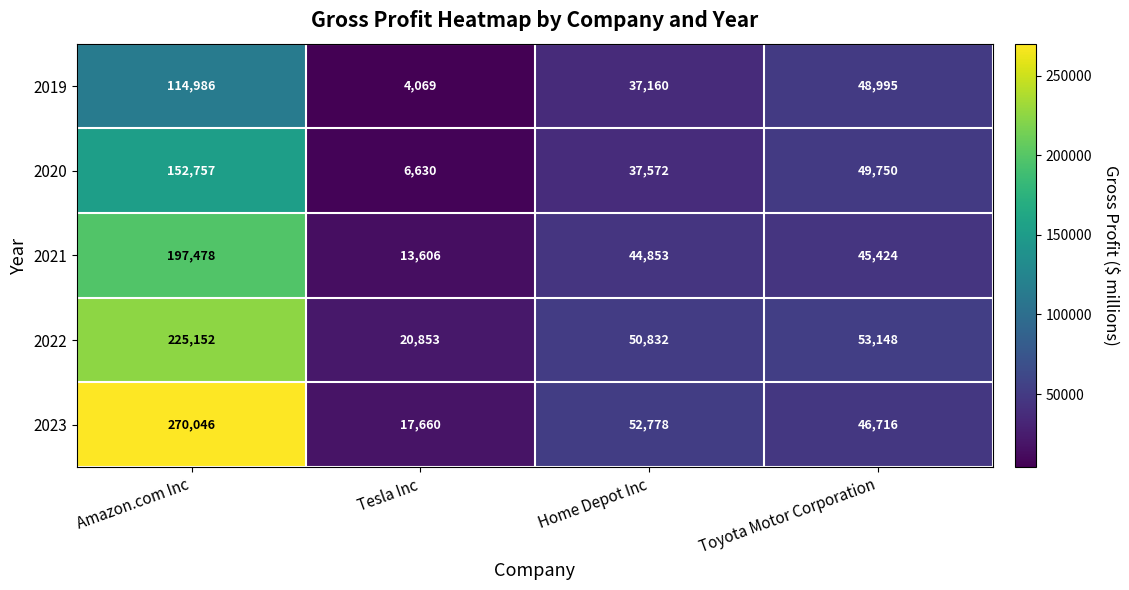

List the series in order of their overall mean, lowest first.

2019, 2020, 2021, 2022, 2023